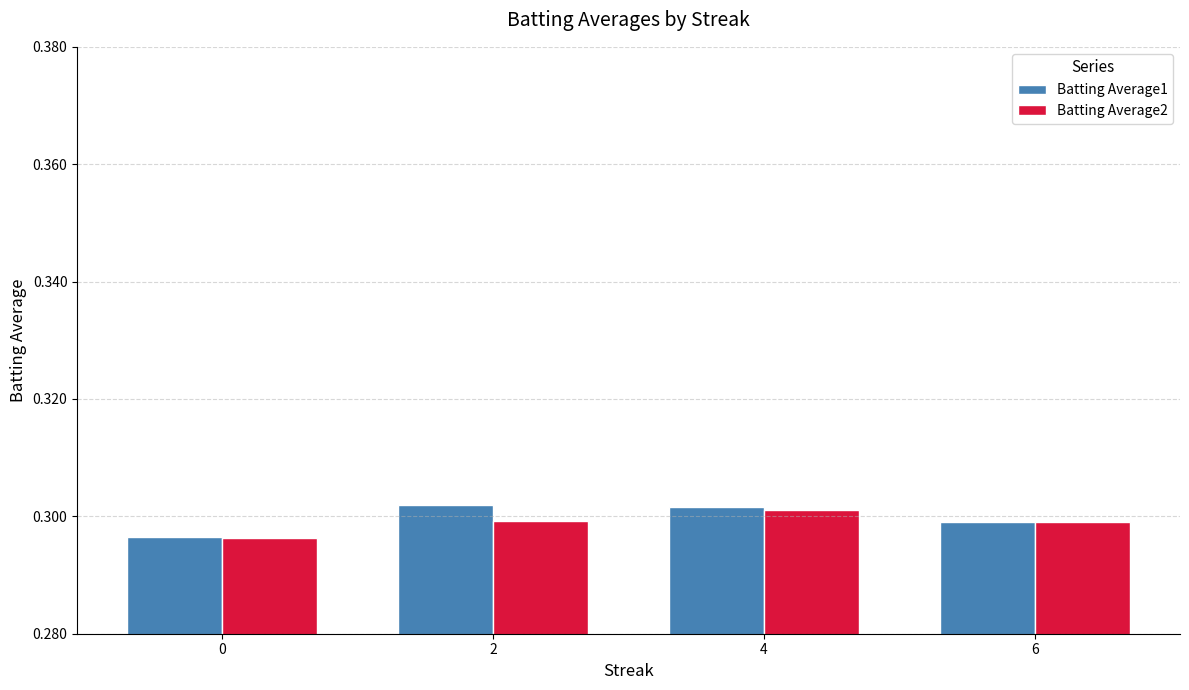

Is it true that Batting Average2 equals 0.1 at 2?

False